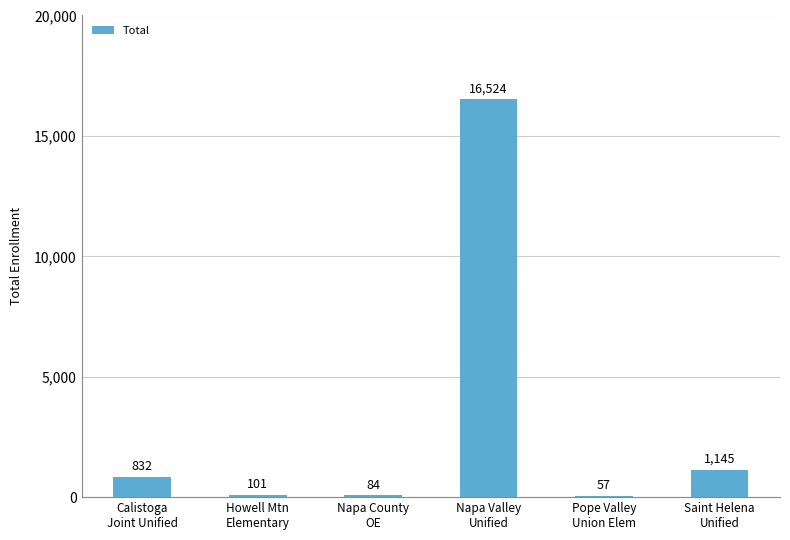

At which category does the chart reach its peak across all series?

Napa Valley
Unified